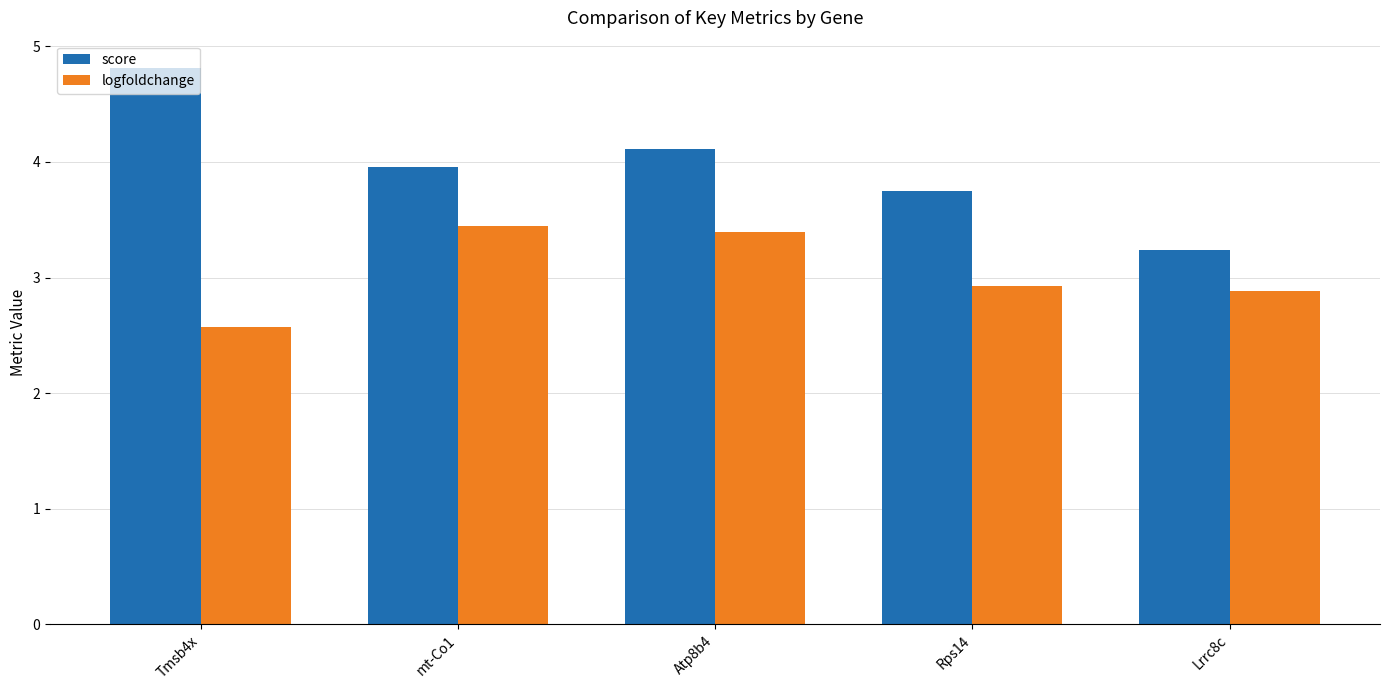

Which series has the largest range (max minus min)?

score